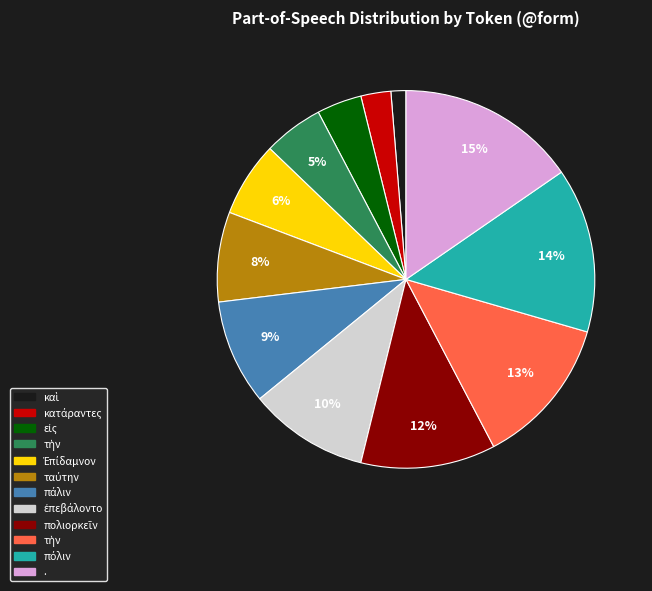

Does any single category account for the majority?

No